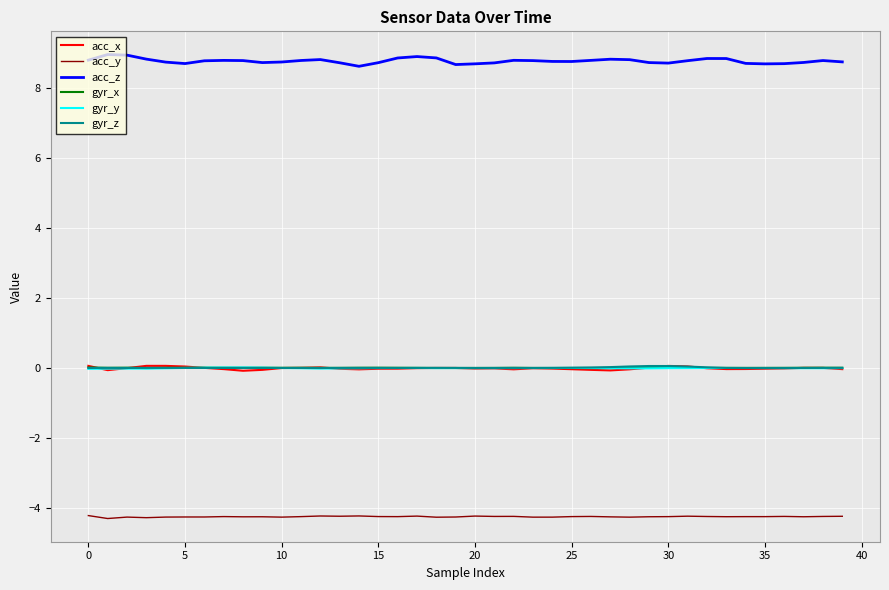

True or false: acc_z and acc_y cross at least once.

False